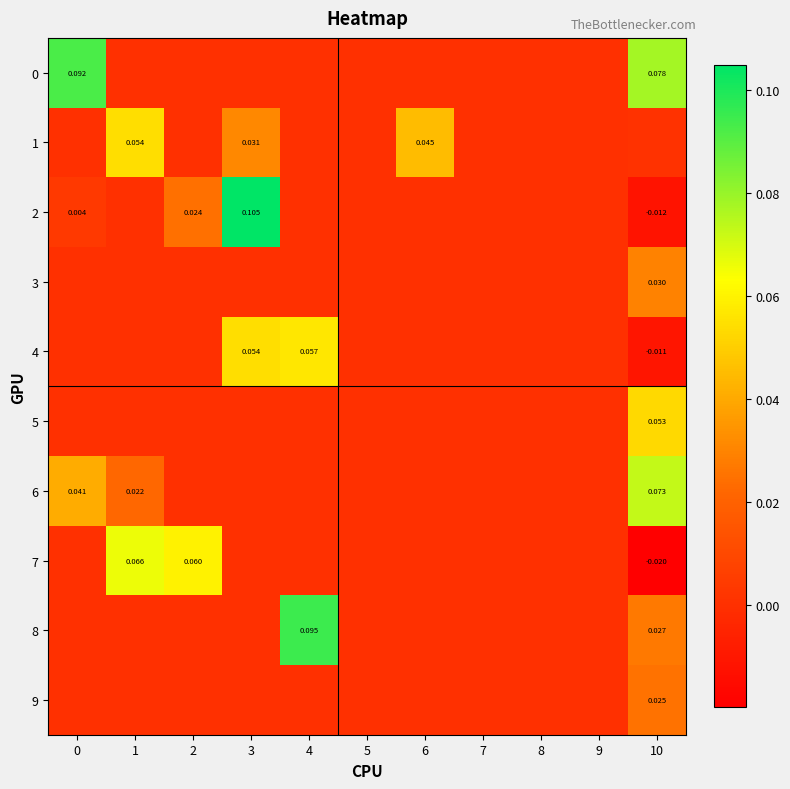

Rank the series by their maximum value, from lowest to highest.

9, 3, 5, 1, 4, 7, 6, 0, 8, 2